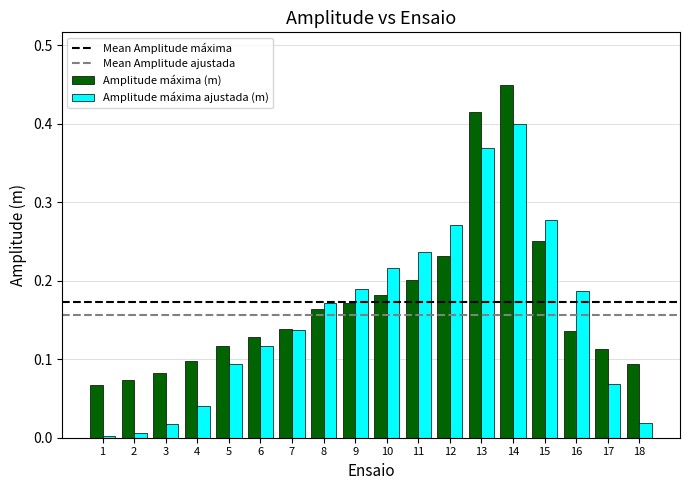

How many bars are there in each group?

2